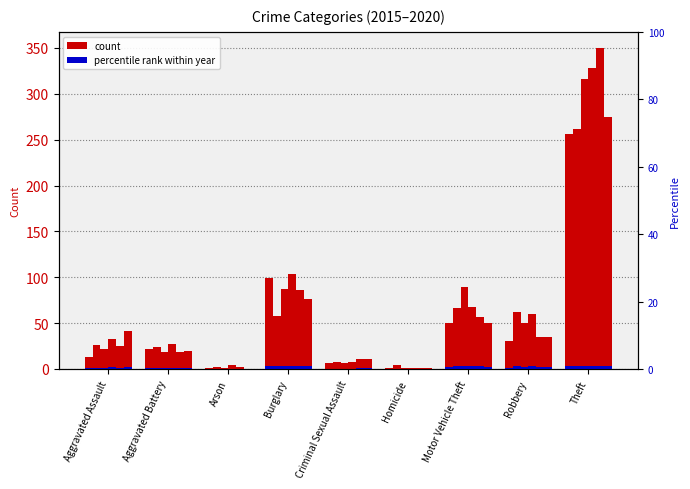

Reading right to left, transcribe all the data shown in this chart.

2015: Theft=256	Robbery=31	Motor Vehicle Theft=50	Homicide=1	Criminal Sexual Assault=6	Burglary=99	Arson=1	Aggravated Battery=22	Aggravated Assault=13
2016: Theft=262	Robbery=62	Motor Vehicle Theft=67	Homicide=4	Criminal Sexual Assault=8	Burglary=58	Arson=2	Aggravated Battery=24	Aggravated Assault=26
2017: Theft=316	Robbery=50	Motor Vehicle Theft=89	Homicide=1	Criminal Sexual Assault=7	Burglary=87	Arson=1	Aggravated Battery=18	Aggravated Assault=22
2018: Theft=328	Robbery=60	Motor Vehicle Theft=68	Homicide=1	Criminal Sexual Assault=8	Burglary=104	Arson=4	Aggravated Battery=27	Aggravated Assault=33
2019: Theft=350	Robbery=35	Motor Vehicle Theft=57	Homicide=1	Criminal Sexual Assault=11	Burglary=86	Arson=2	Aggravated Battery=19	Aggravated Assault=25
2020: Theft=275	Robbery=35	Motor Vehicle Theft=50	Homicide=1	Criminal Sexual Assault=11	Burglary=76	Arson=0	Aggravated Battery=20	Aggravated Assault=41